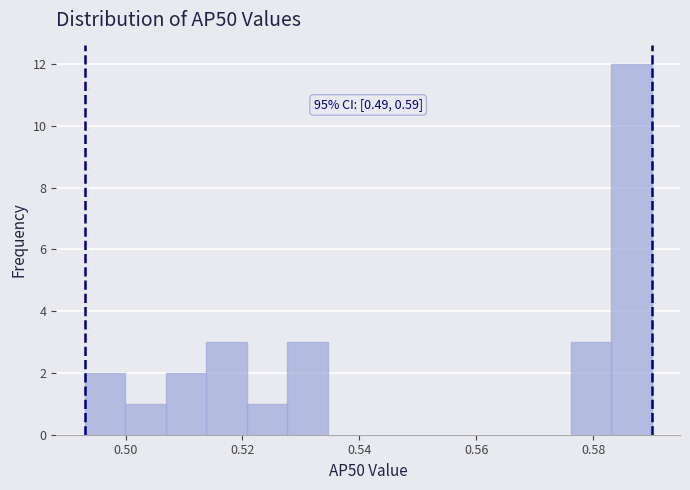

Around what value on the x-axis is the tallest bar? Give the approximate position of its centre, as read against the axis.

0.586